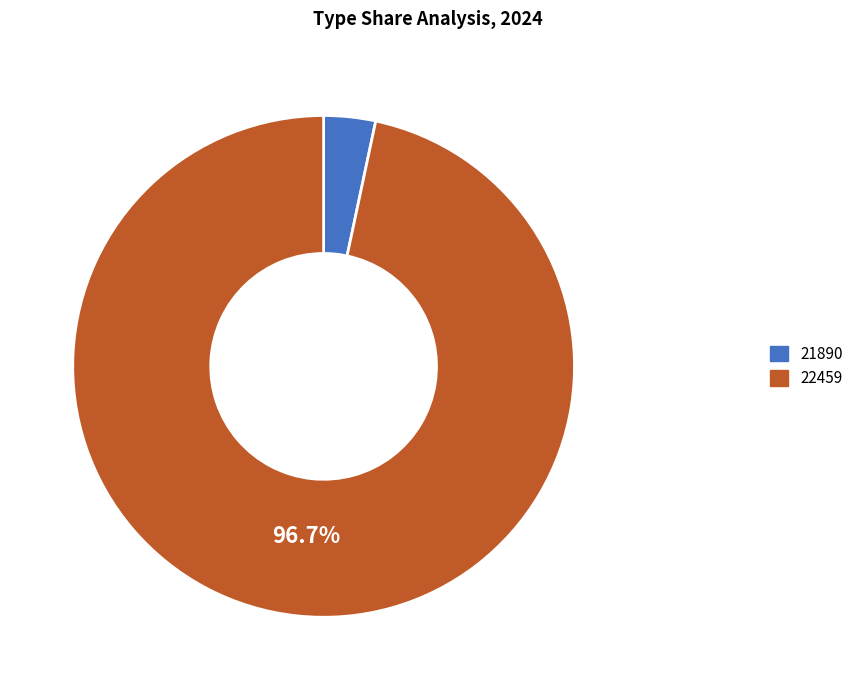

How much of the chart is everything except 22459?

3.3%